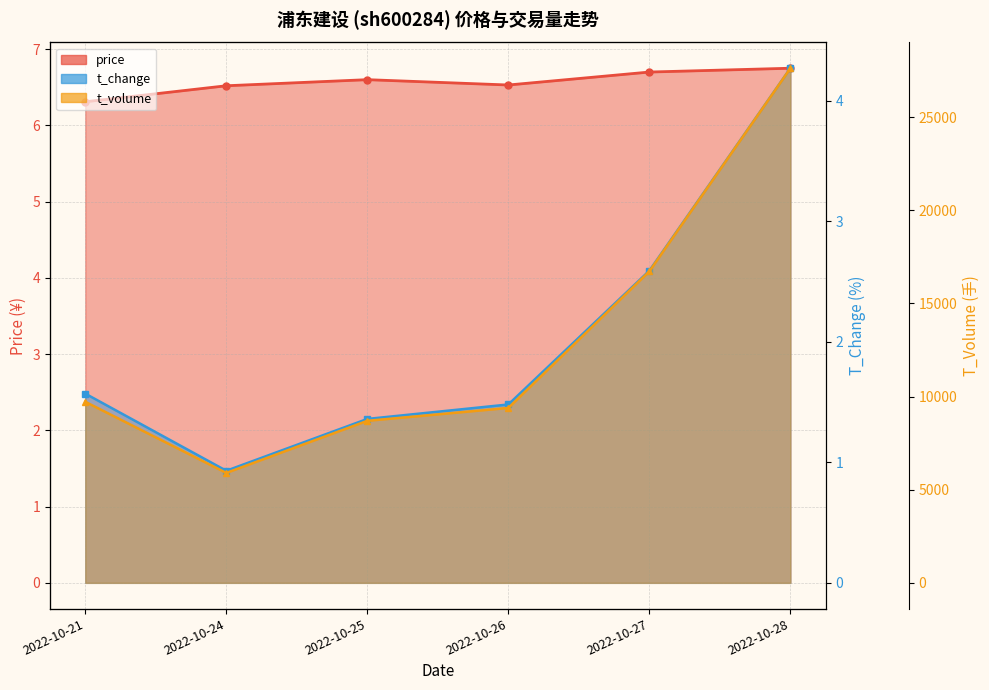

How many lines are shown in the chart?

3